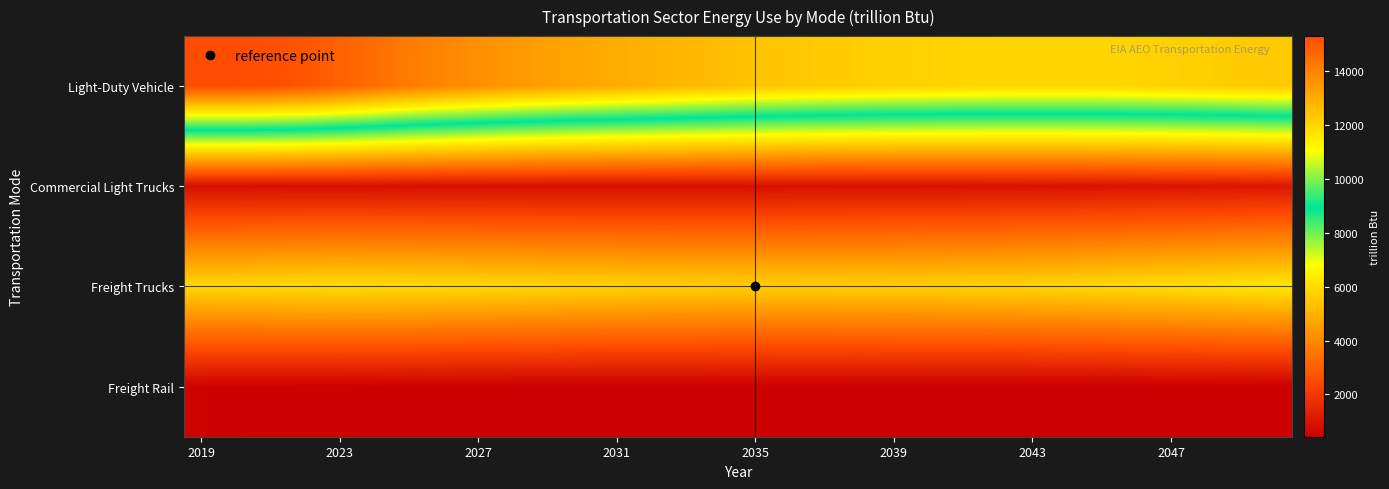

Rank the series by their maximum value, from highest to lowest.

Light-Duty Vehicle, Freight Trucks, Commercial Light Trucks, Freight Rail